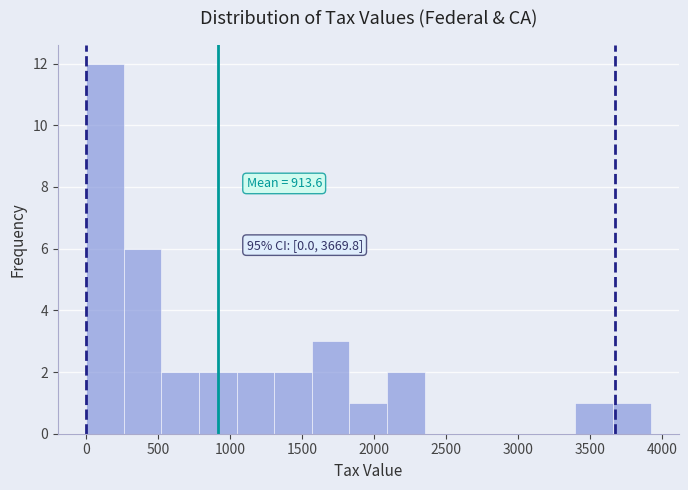

Over which range of the x-axis is the bar tallest?

0 to 250